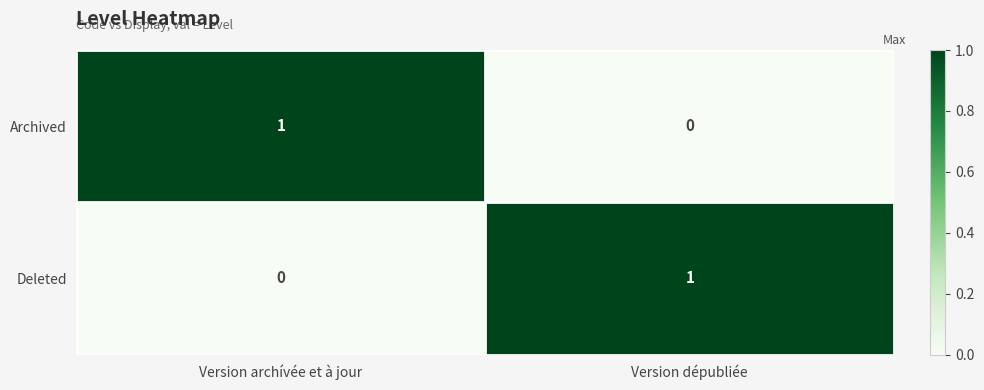

The Archived series shows 0 at Version archívée et à jour. True or false?

False